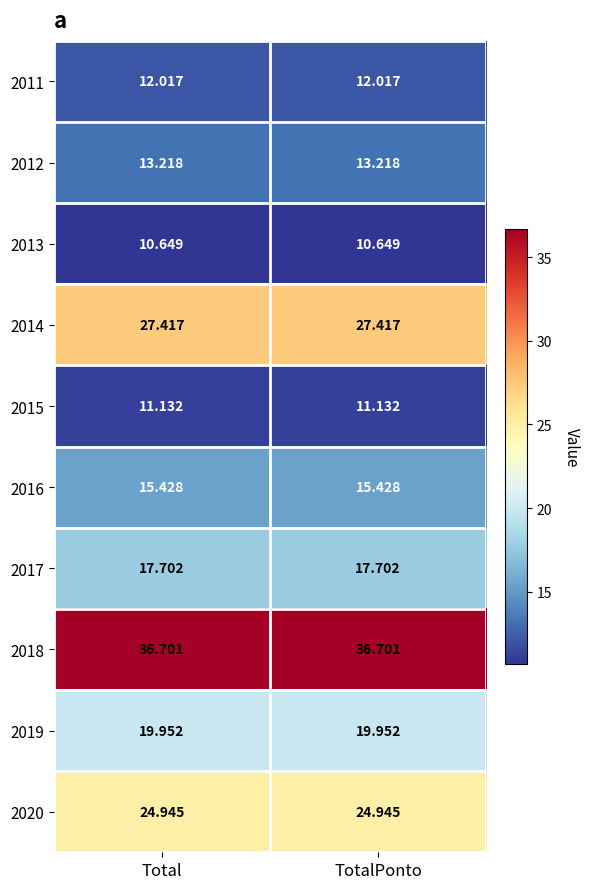

Is the value of 2016 at TotalPonto greater than the value of 2014 at TotalPonto?

No